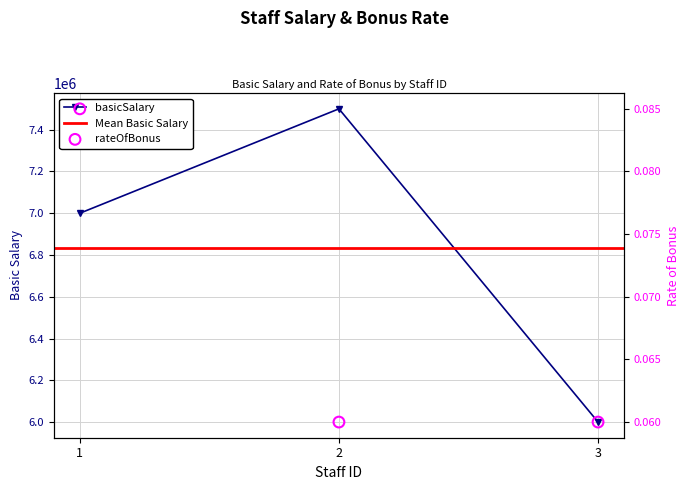

Which series has the largest Y range (max minus min)?

basicSalary